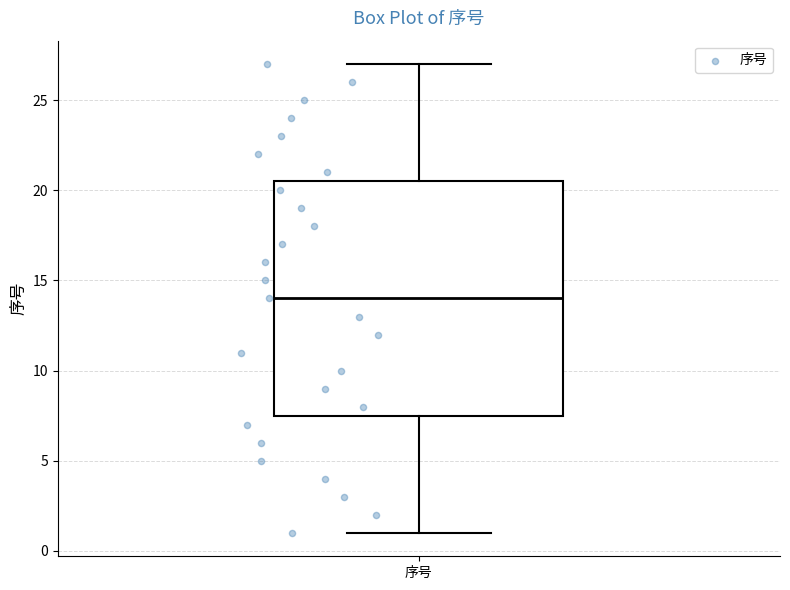

Transcribe this box plot: give where the median line is, the range the box spans, and where the two whiskers end, as read against the y-axis. The values are not printed on the chart, so give them approximately, as read against the axis.

median 14.0, box 7.5 to 20.5, whiskers 1.0 to 27.0